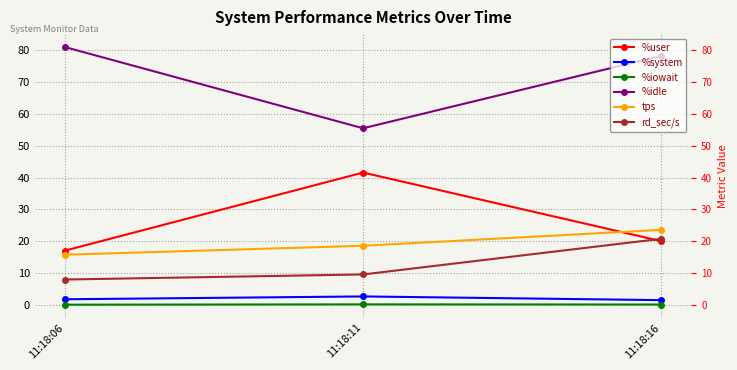

True or false: %user has a value of 33.4 at 11:18:16.

False